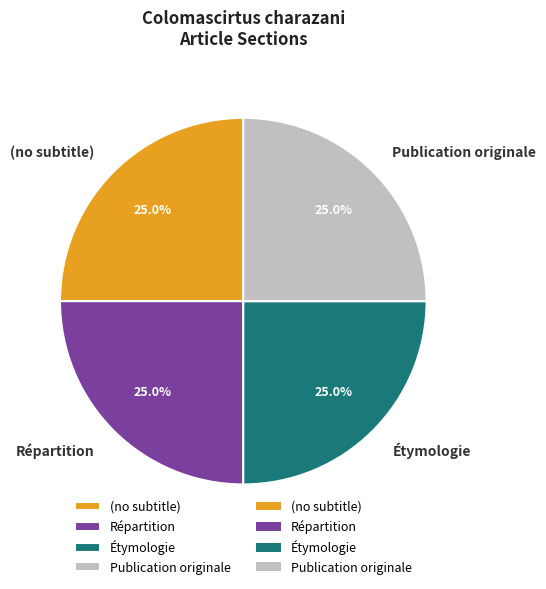

Combined, what portion of the pie is Répartition and Publication originale?

50.0%